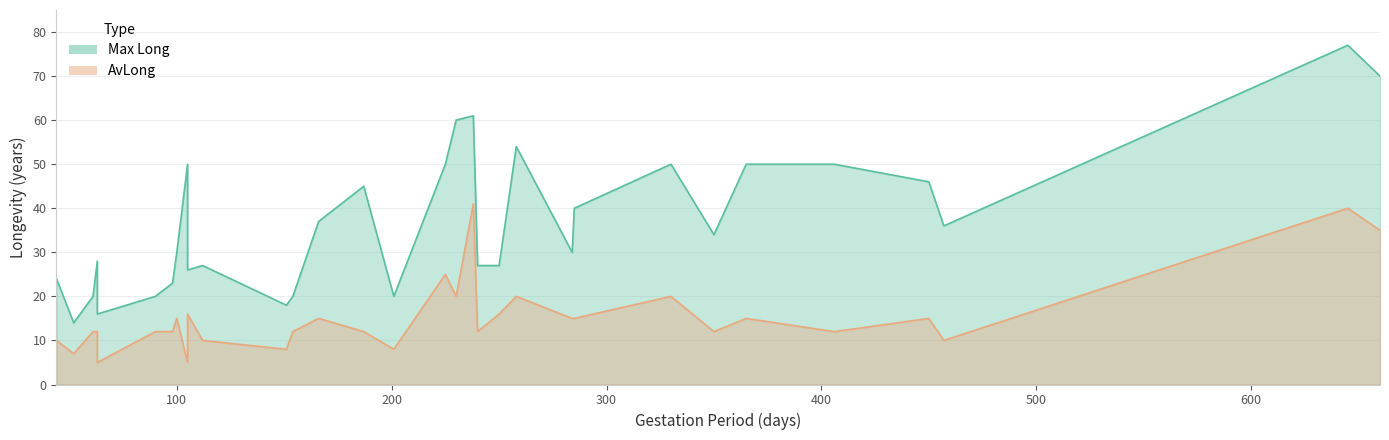

Read the AvLong value at Goat.

16